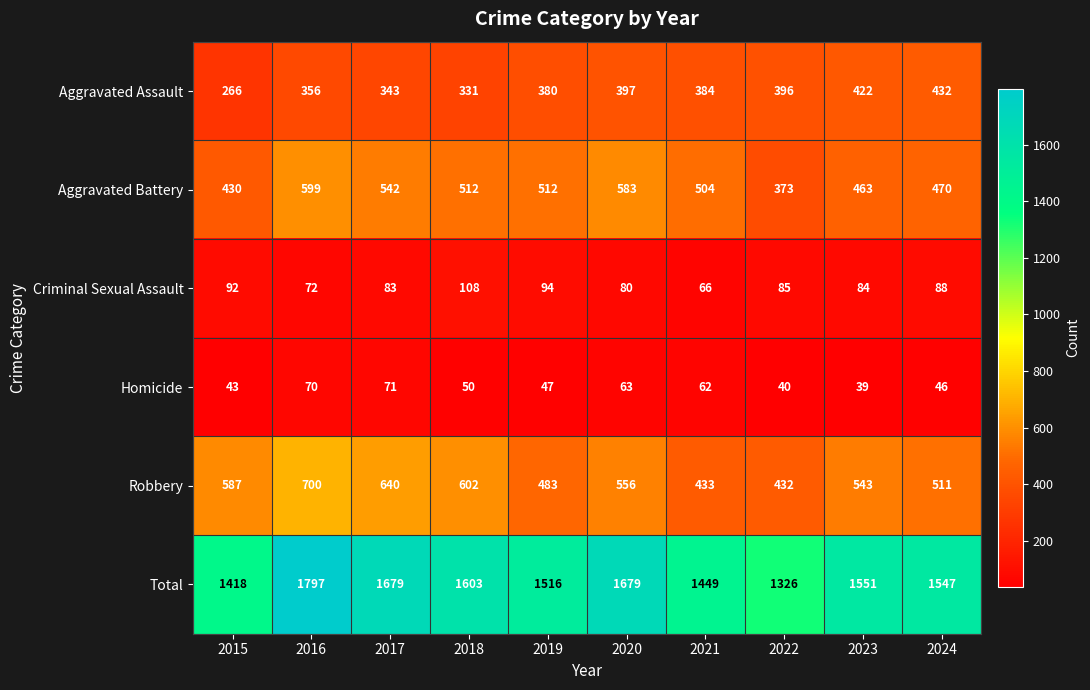

What is the total value across all series at 2020?

3358